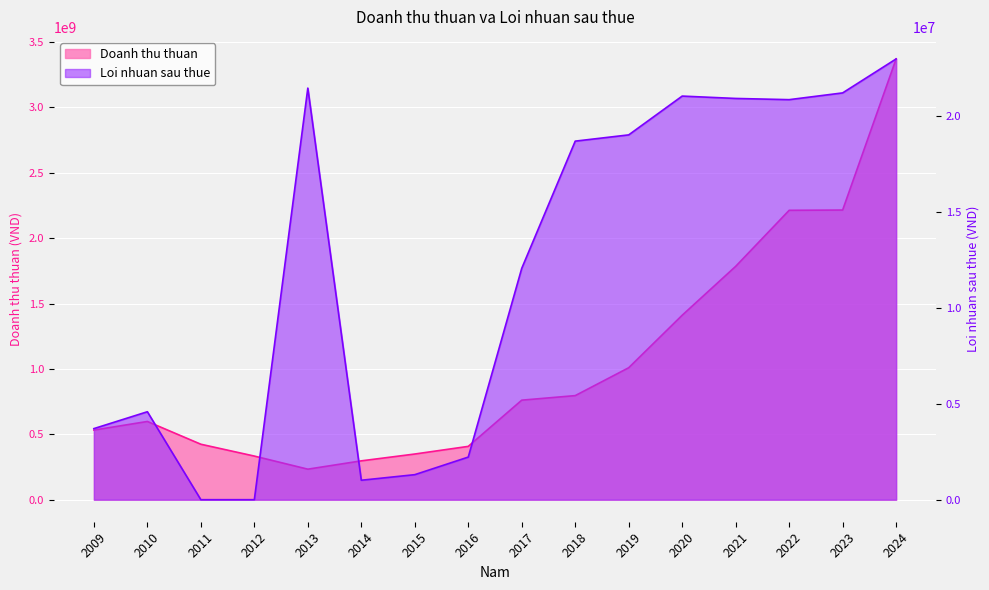

At which category does Loi nhuan sau thue reach its first local valley?

2014